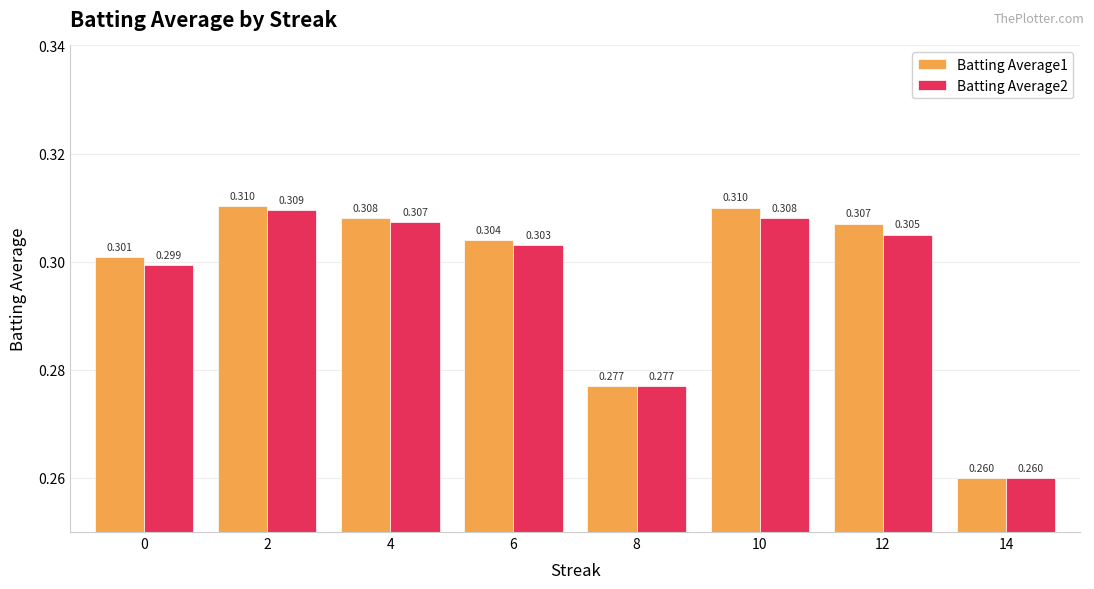

What is the sum of the Batting Average2 values at 10 and 14?

0.6